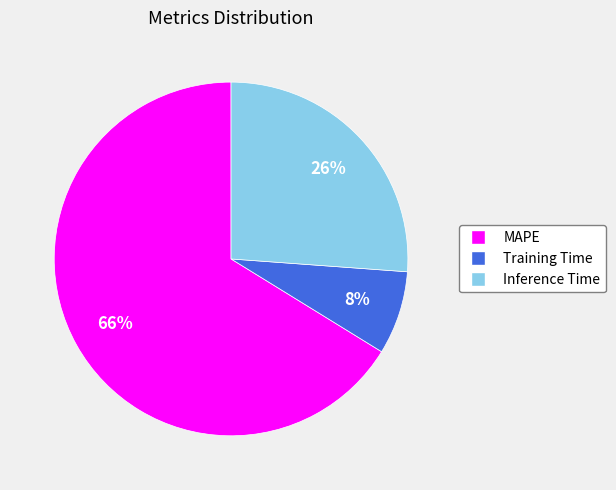

How many slices are in this pie chart?

3